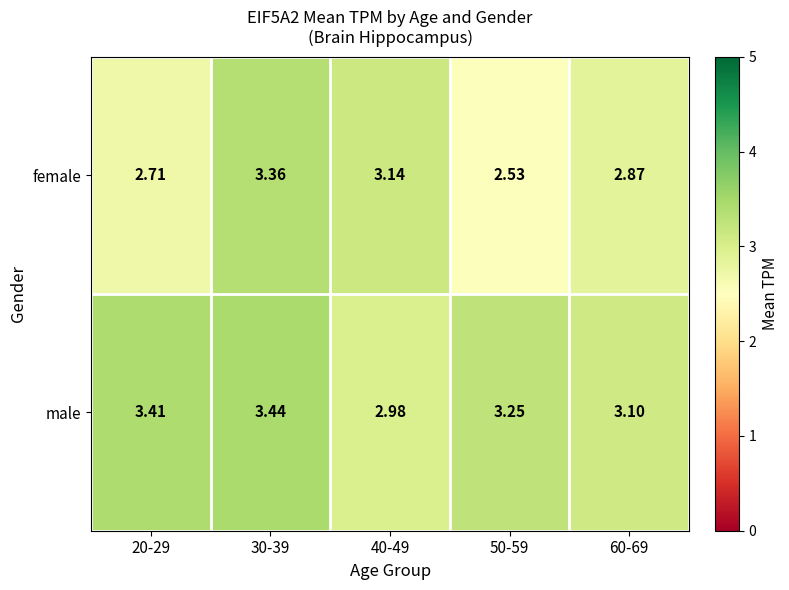

Which series has the largest range (max minus min)?

female